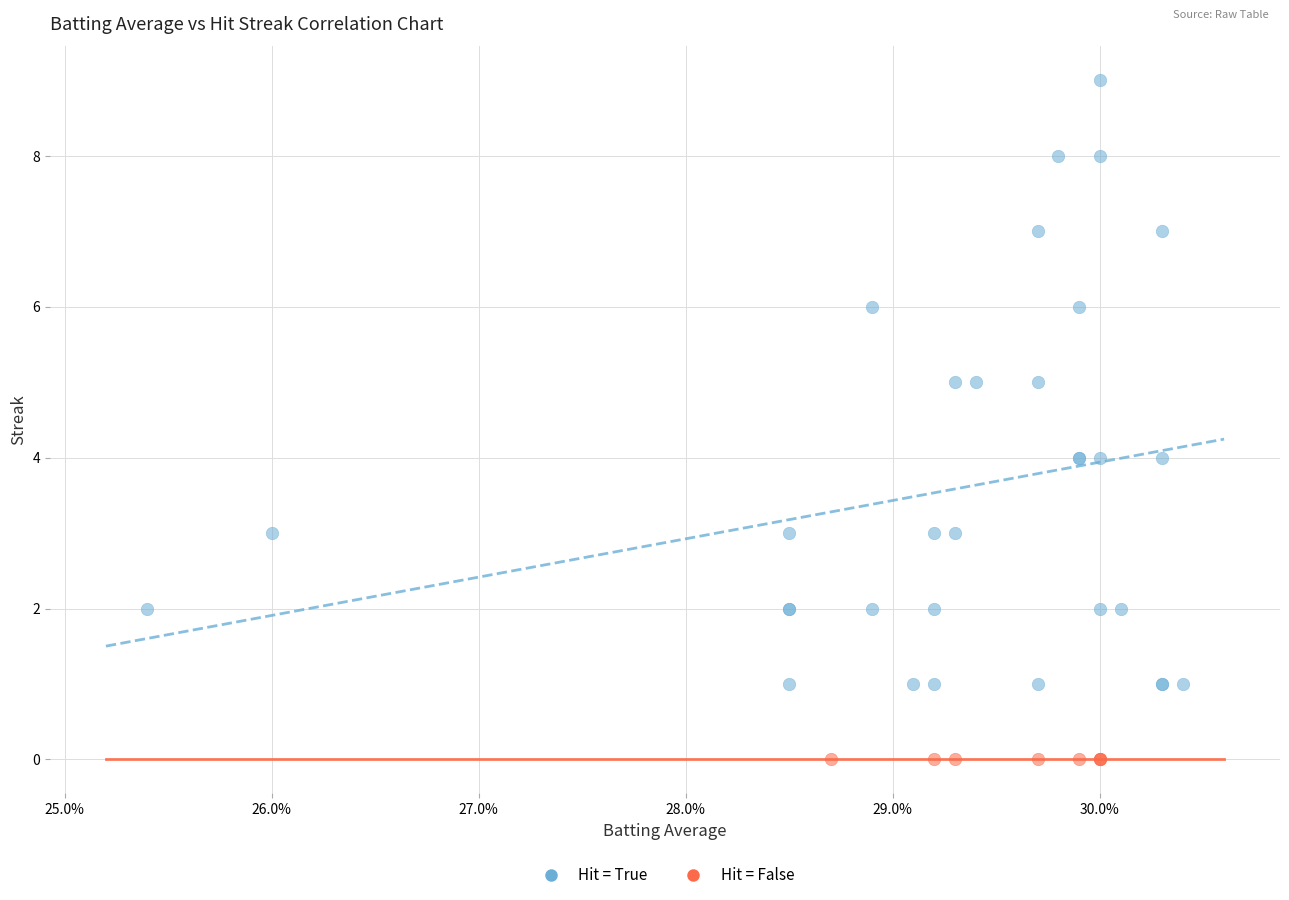

What are all the series names shown in the legend?

Hit = True, Hit = False